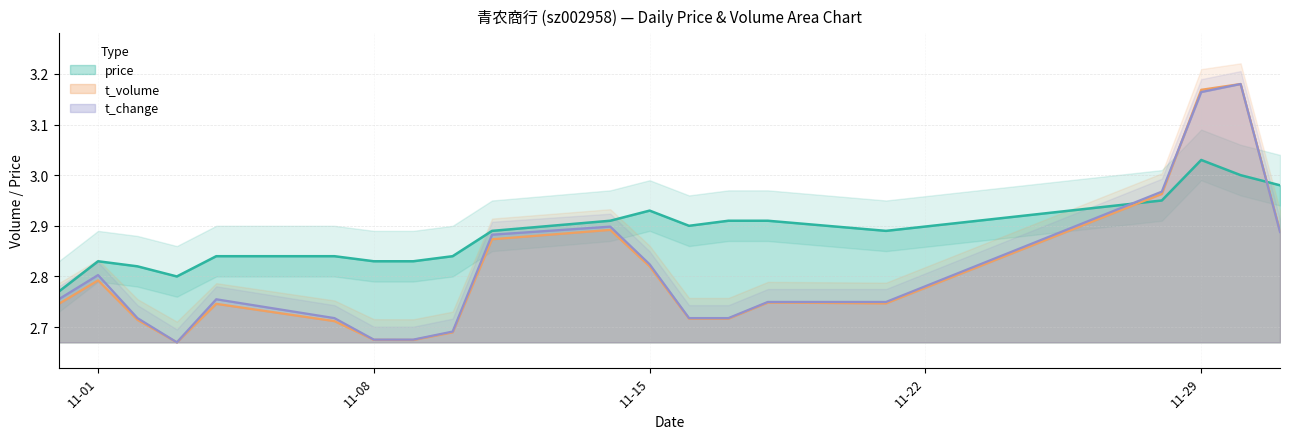

What is the highest value of the t_volume series?

3.2